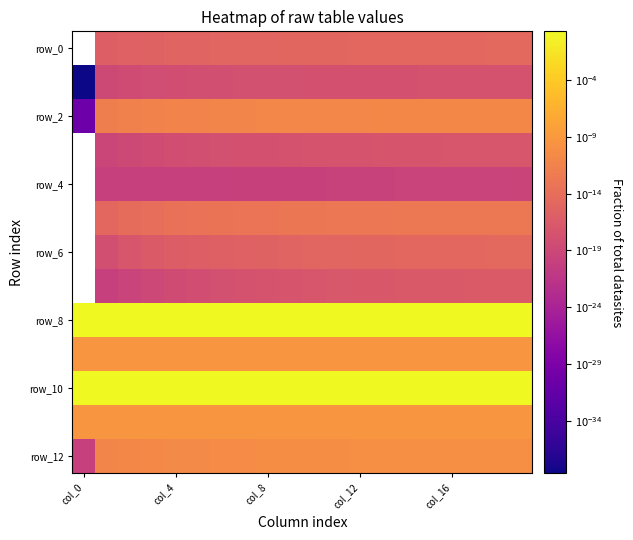

Which label corresponds to the smallest value in the chart?

col_0